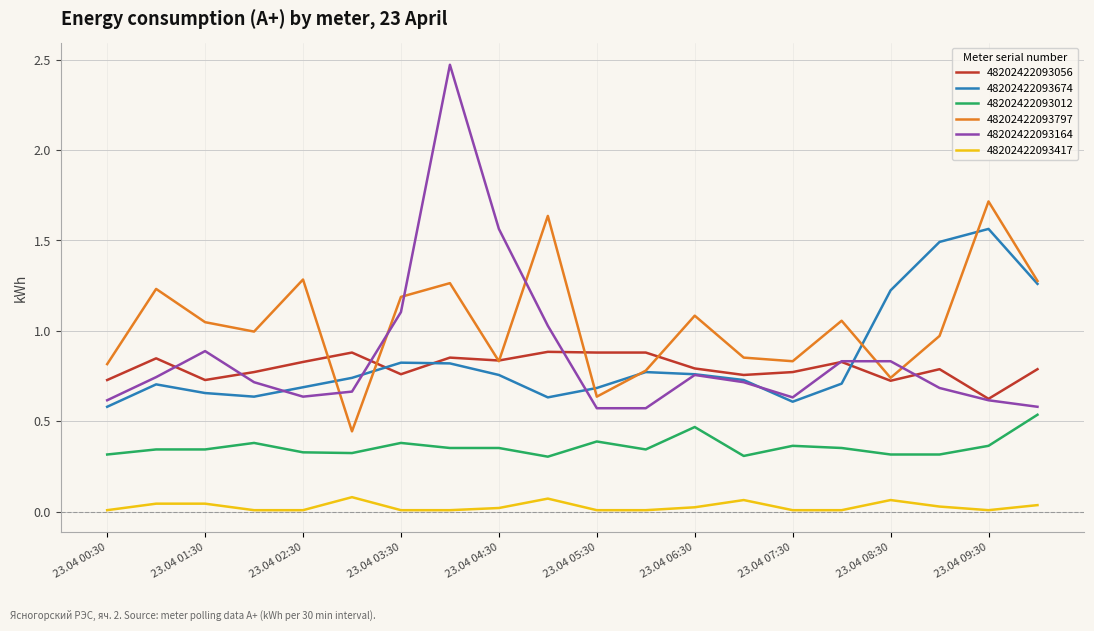

Which series has the largest total across all categories?

48202422093797